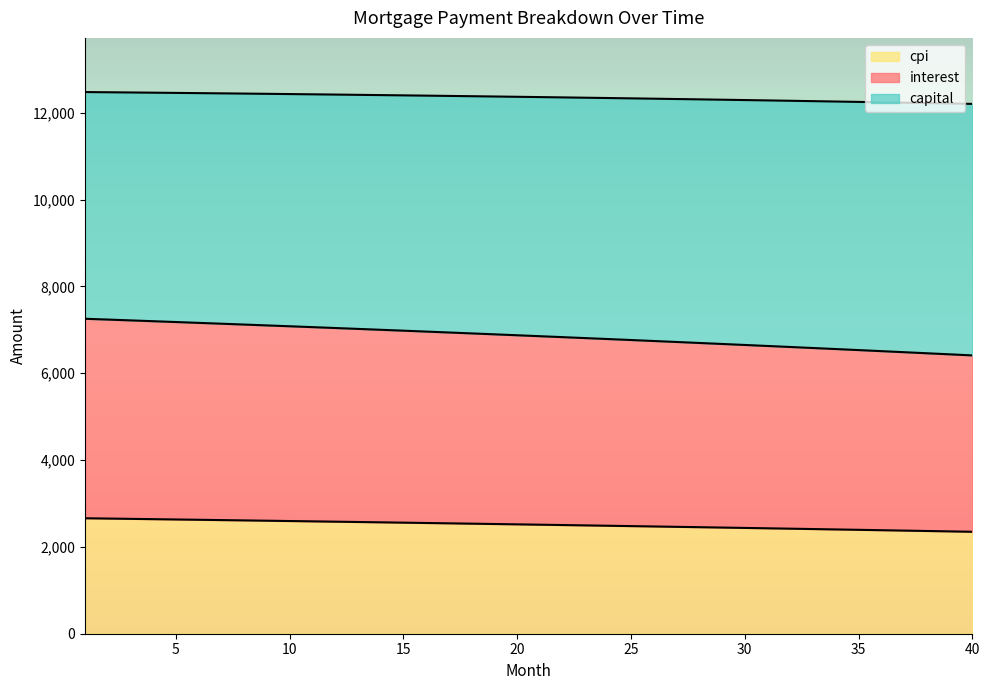

What is the highest value of the cpi series?

2659.9